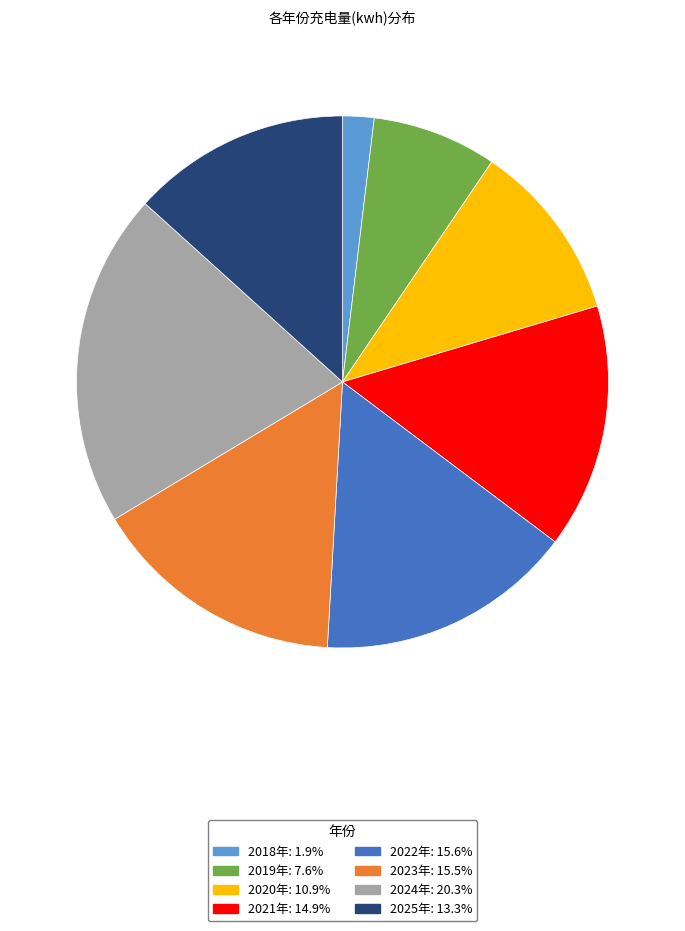

True or false: 2018年 accounts for 17% of the total.

False